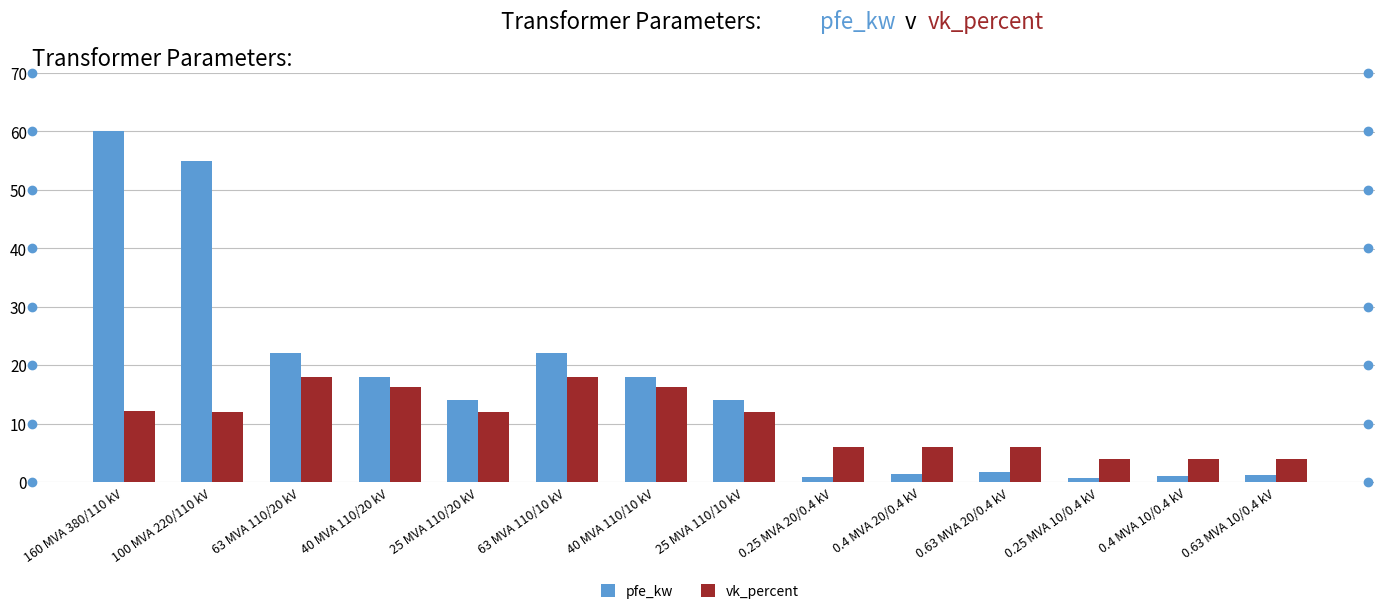

Which series has the largest total across all categories?

pfe_kw